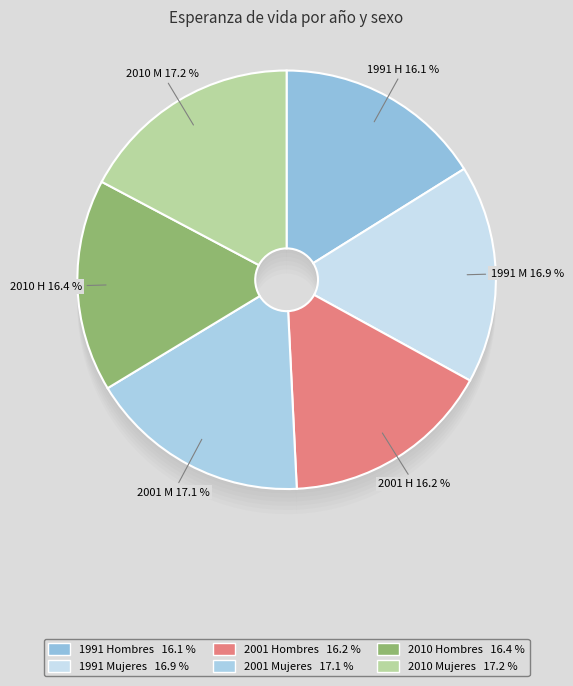

To the nearest percent, what is the combined percentage of 2001 Hombres Pais and 2001 Mujeres Pais?

33%